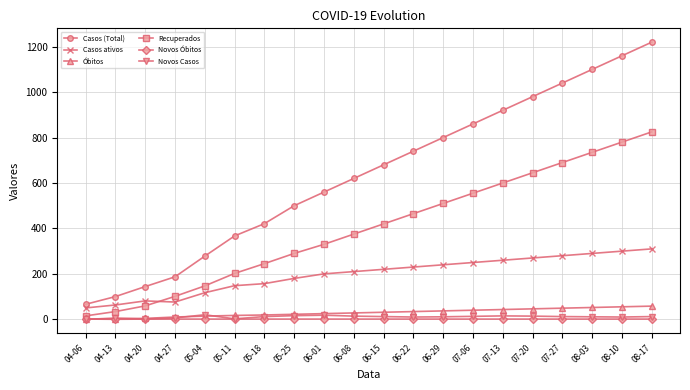

What is the difference between the Casos (Total) values at 06-08 and 06-01?

60